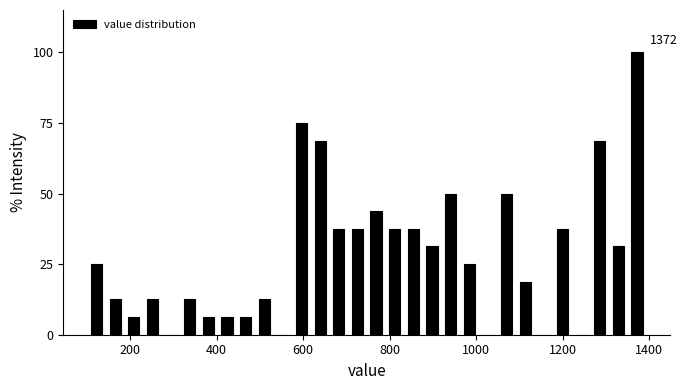

Around what value on the x-axis is the tallest bar? Give the approximate position of its centre, as read against the axis.

1380